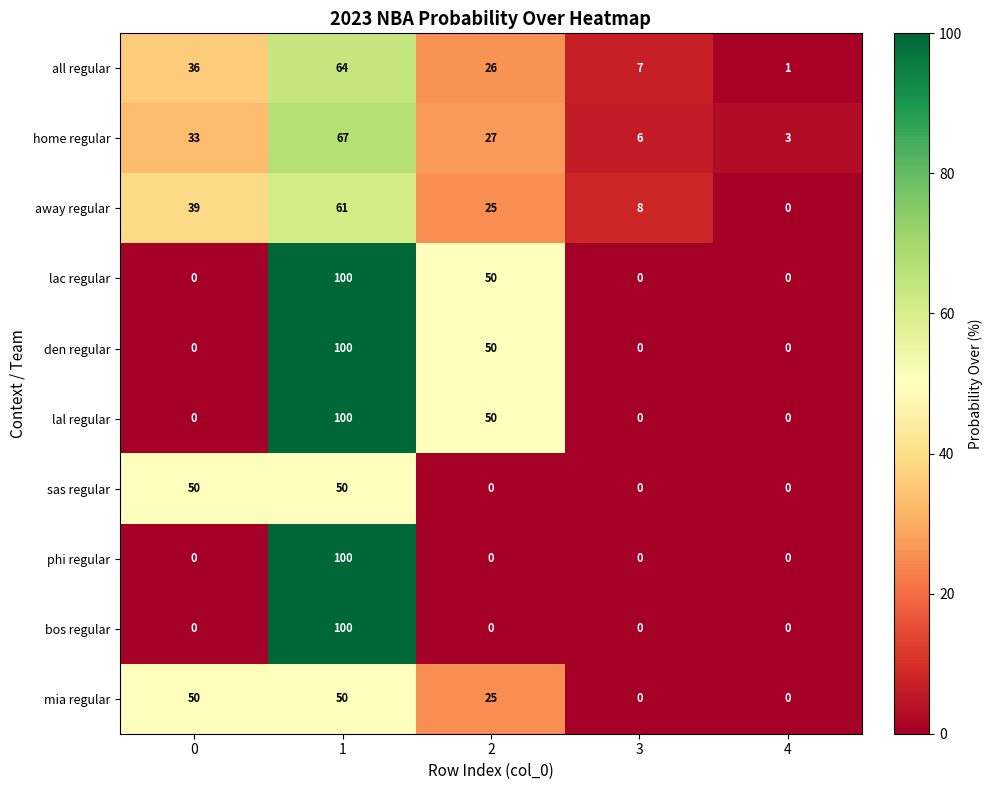

At how many categories does at least one series exceed 28?

3